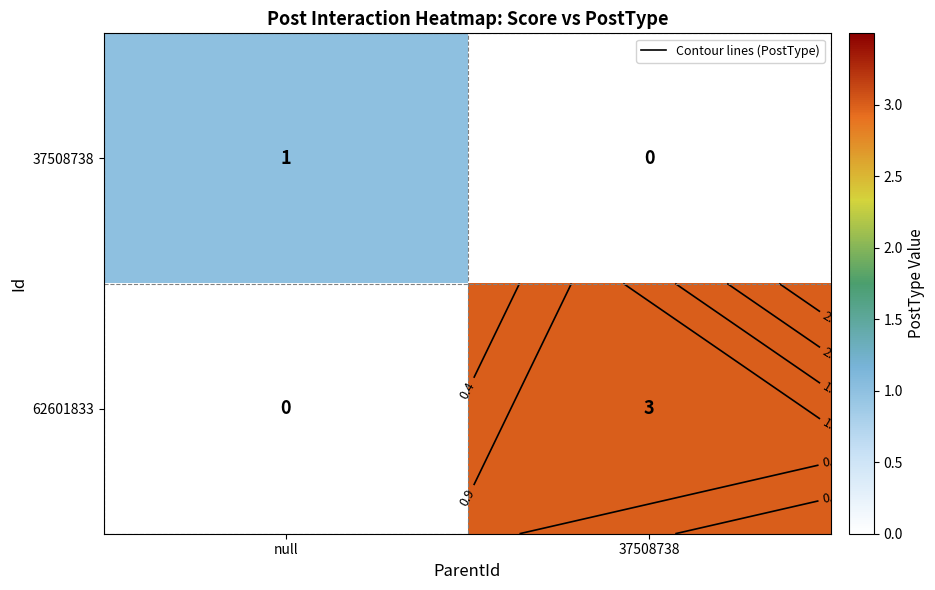

What is the total value across all series at 37508738?

3